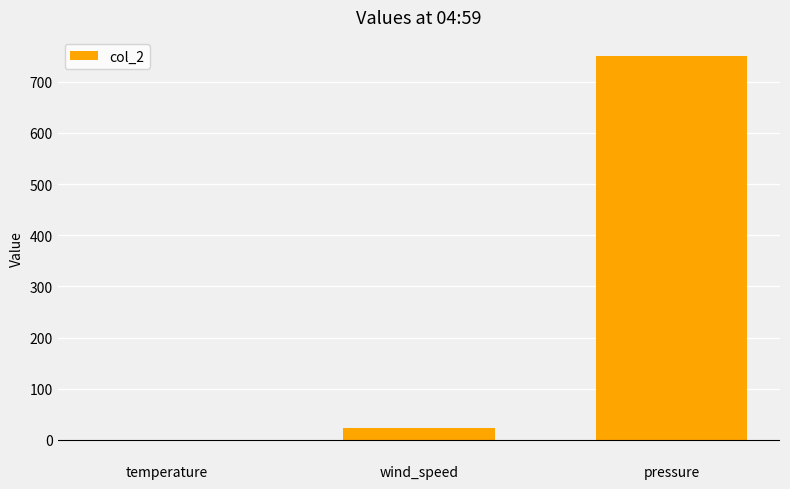

At which label is the value closest to 374?

wind_speed